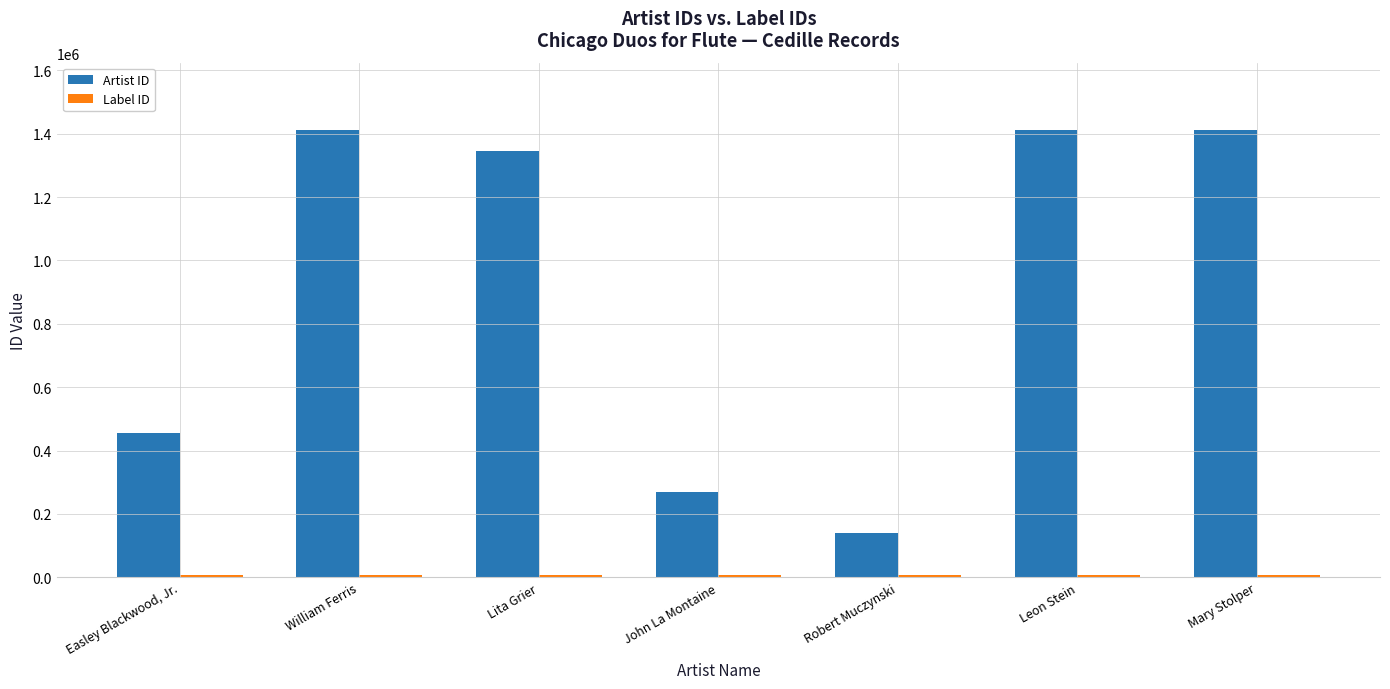

True or false: Artist ID has a value of 1412028 at Leon Stein.

True